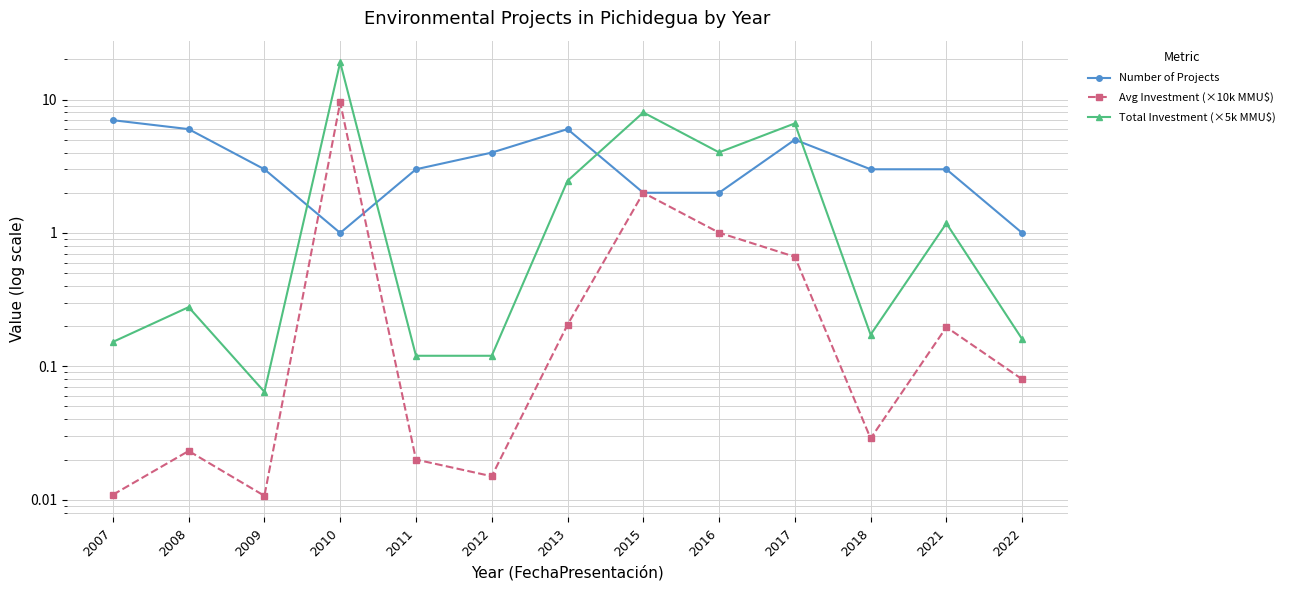

At which category is the sum across all series the highest?

2010